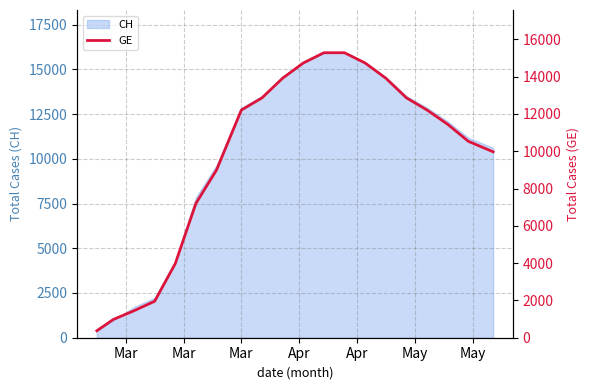

What is the lowest value of the CH series?

375